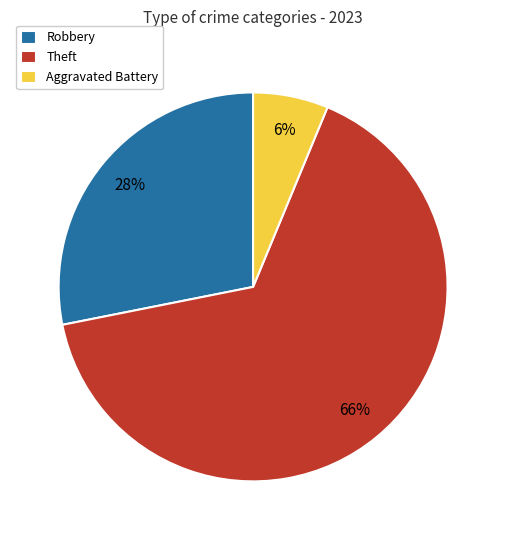

To the nearest percent, what portion does Aggravated Battery represent?

6%